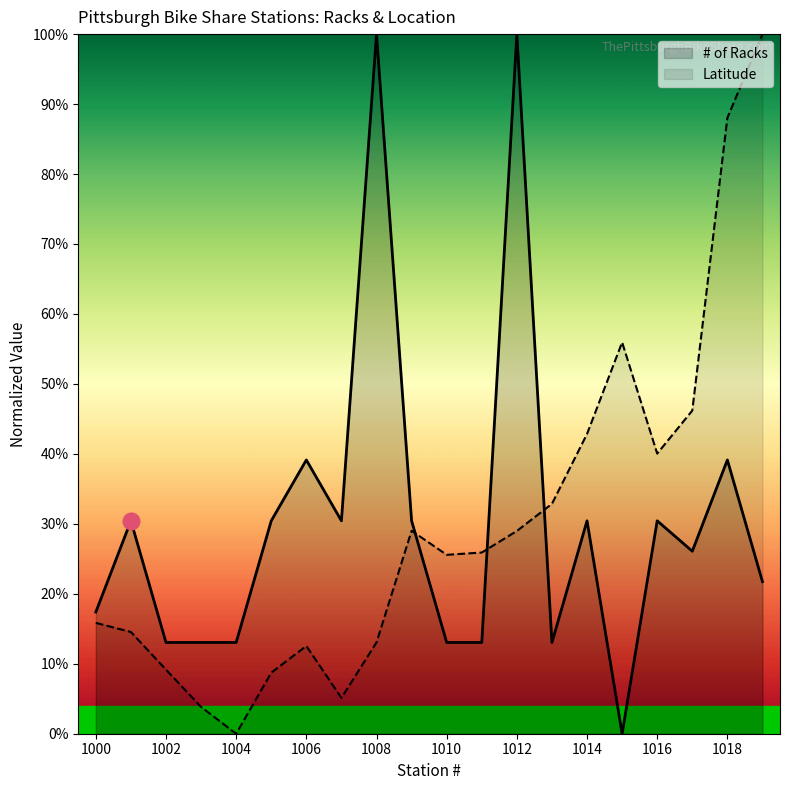

True or false: Latitude has more than 2 interior local peaks.

True